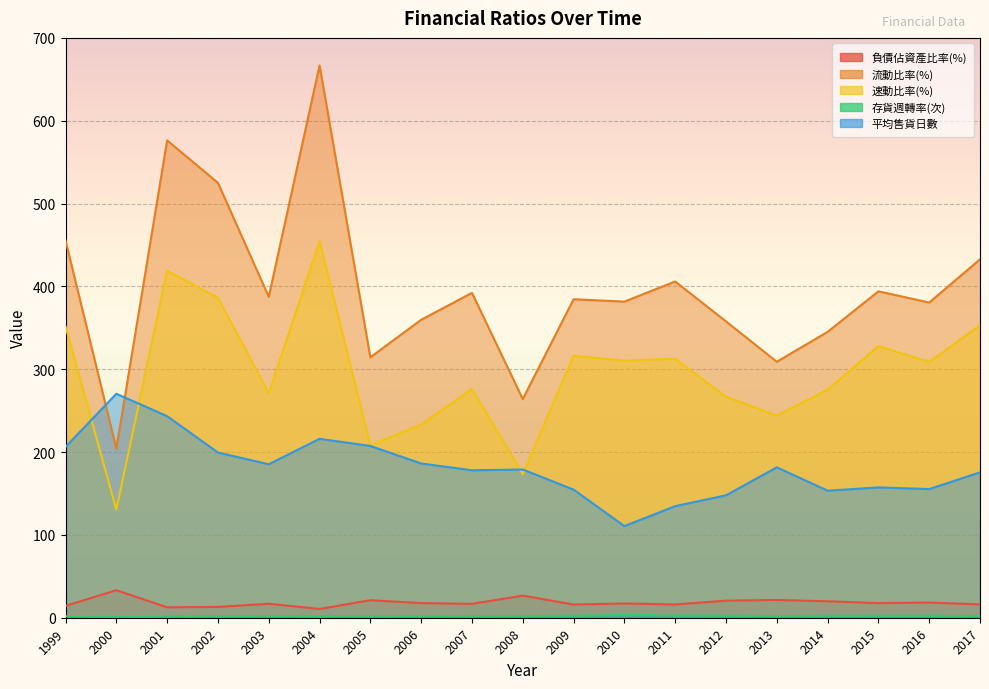

The value of 流動比率(%) at 2007 is 392.2. True or false?

True